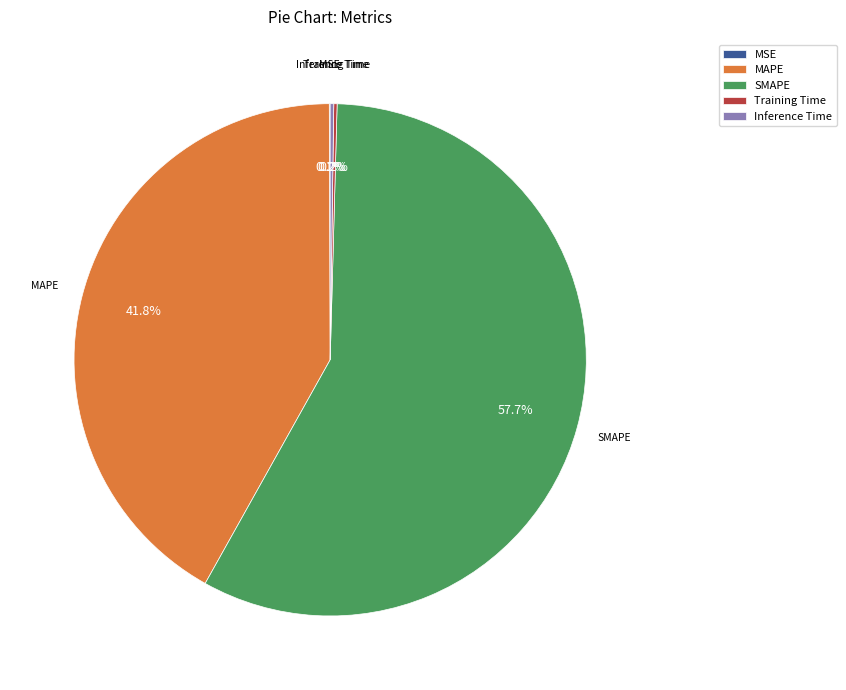

To the nearest percent, what portion does SMAPE represent?

58%